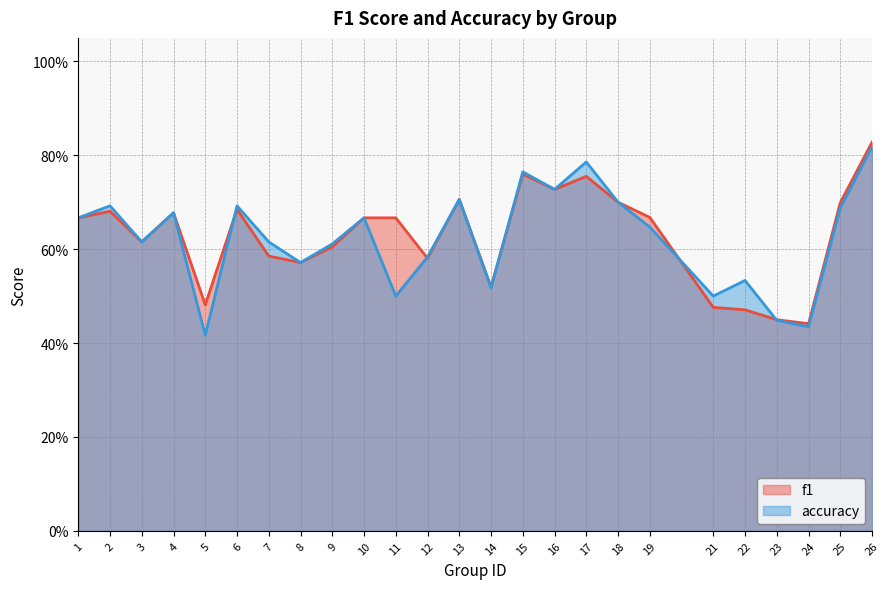

Which series changed the most between 16 and 25?

accuracy